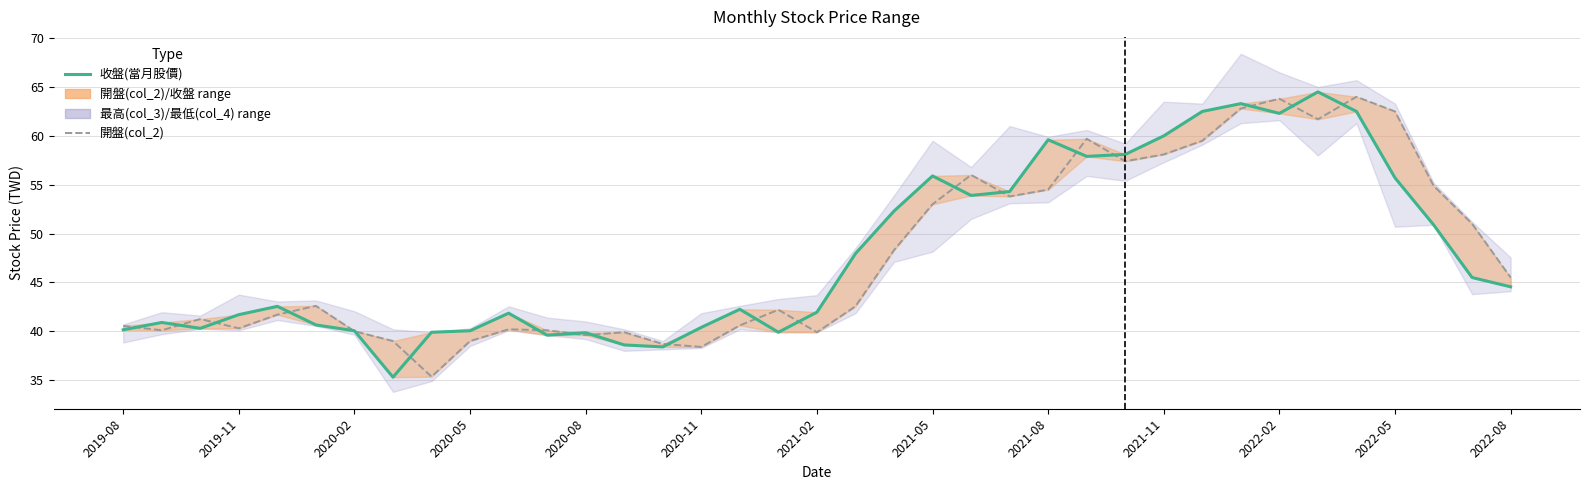

At how many categories does at least one series exceed 52?

15